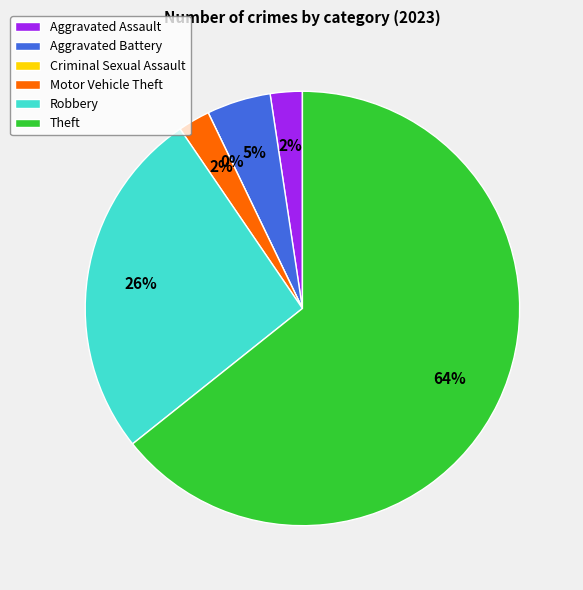

Between Criminal Sexual Assault and Motor Vehicle Theft, which is larger?

Motor Vehicle Theft